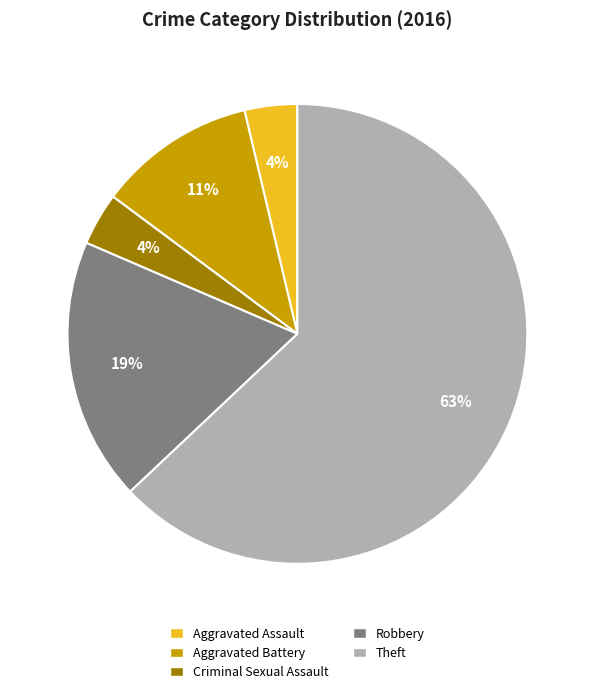

Which category has the biggest portion of the pie?

Theft